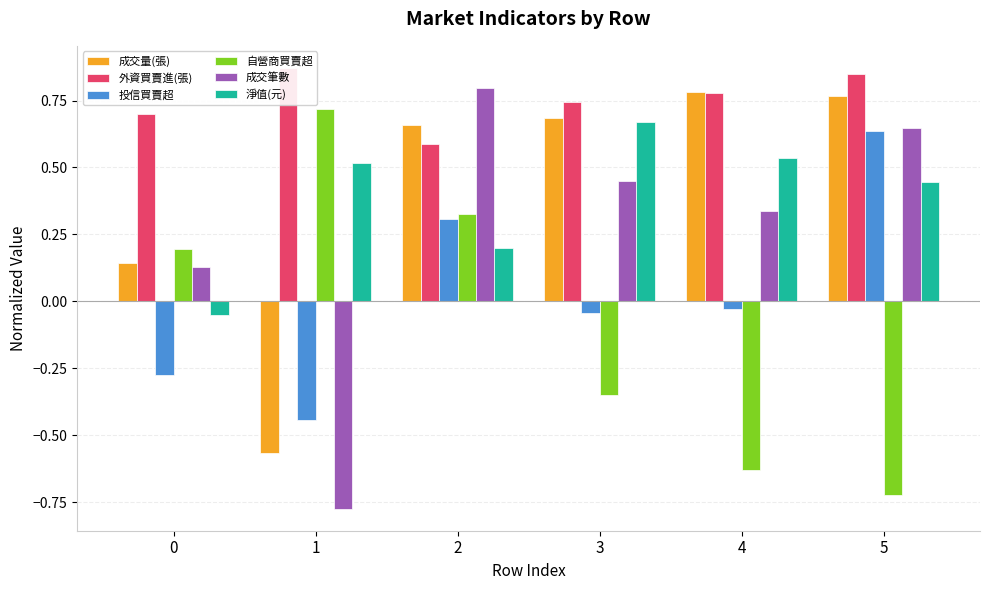

How many bars are there in total?

36